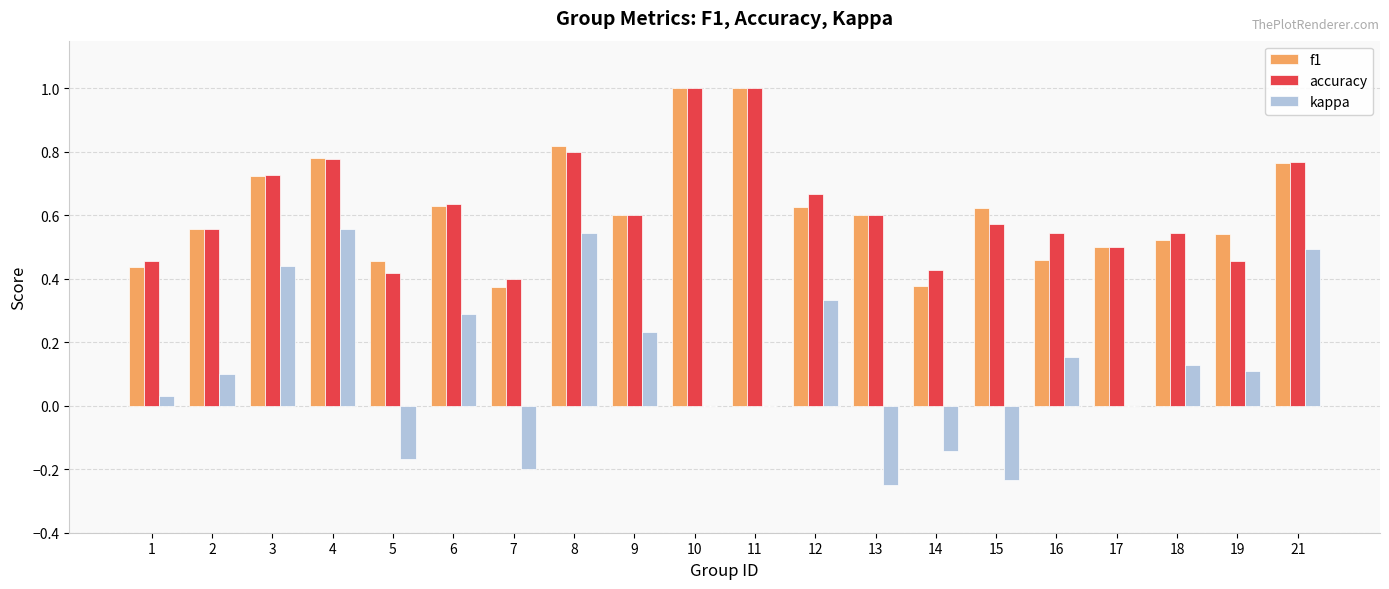

The value of accuracy at 12 is 0.2. True or false?

False